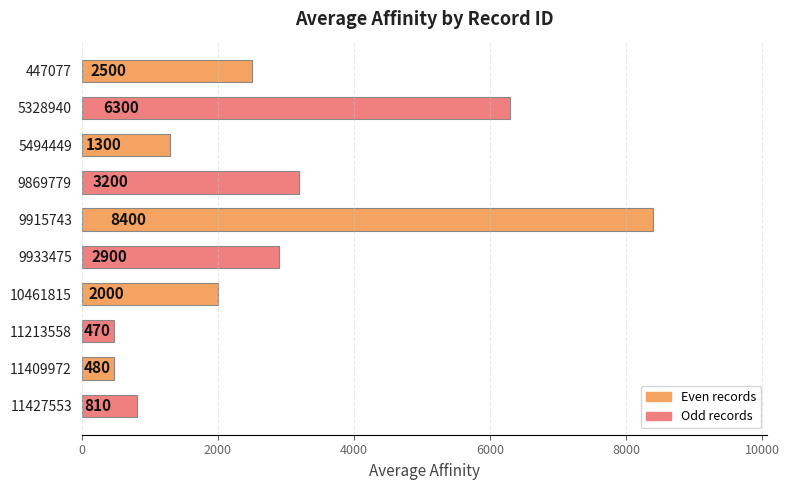

Are the bars grouped side by side (vs. stacked)?

No